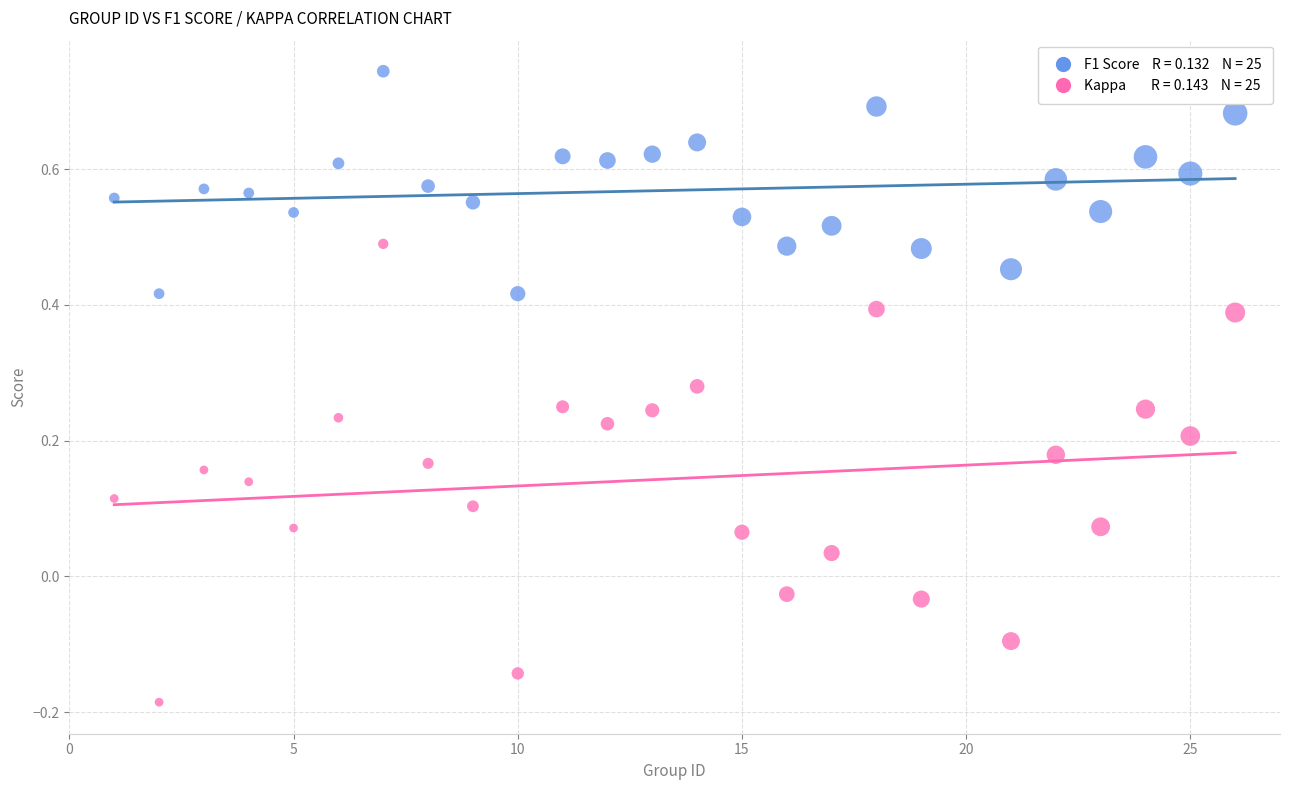

Across all data points, what is the range of Y values (max minus min)?

0.9